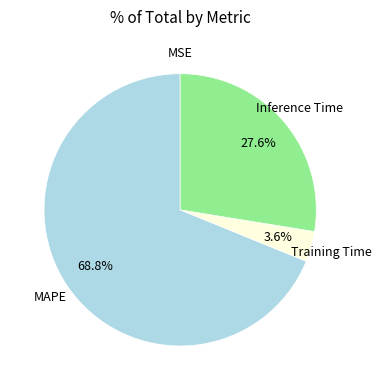

Which category has the biggest portion of the pie?

MAPE